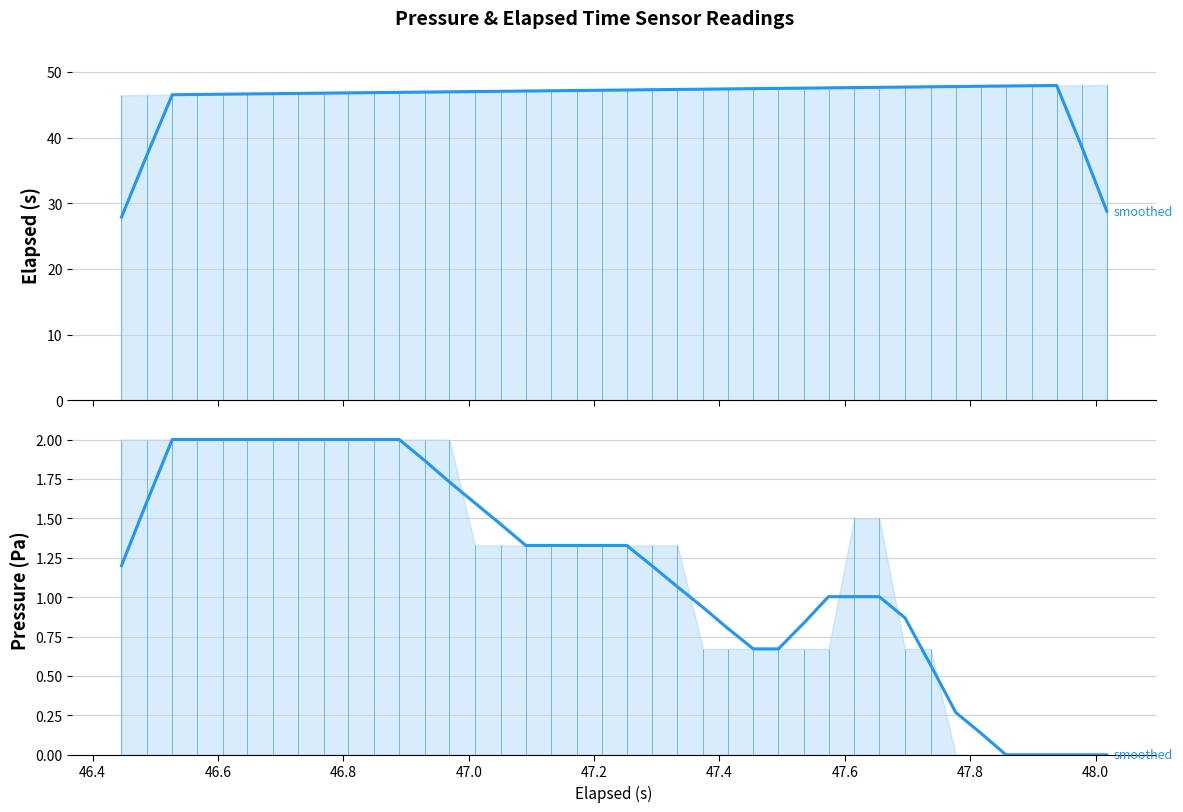

What is the difference between the second highest and minimum values in the Pressure smoothed series?

2.0